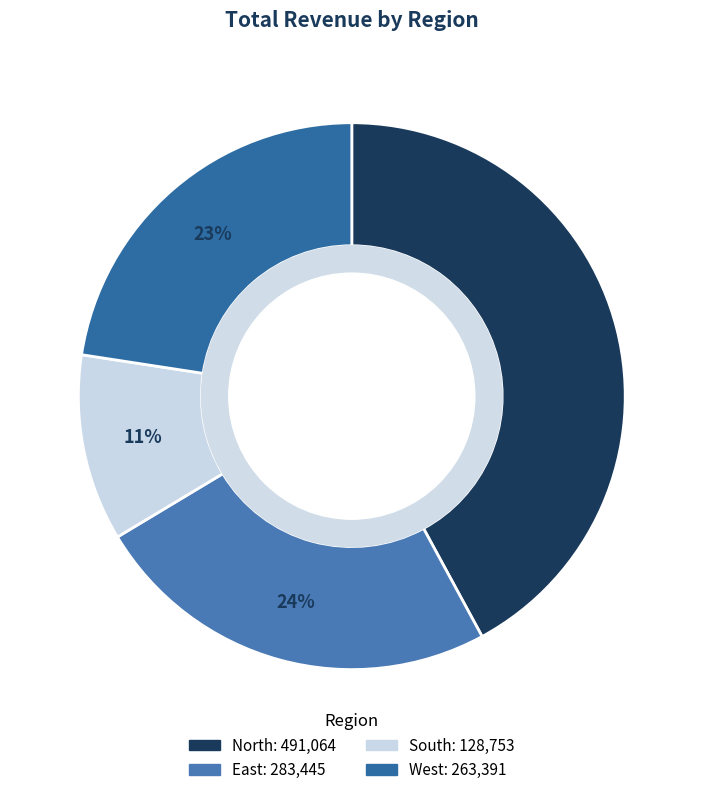

How many segments does this pie chart have?

4